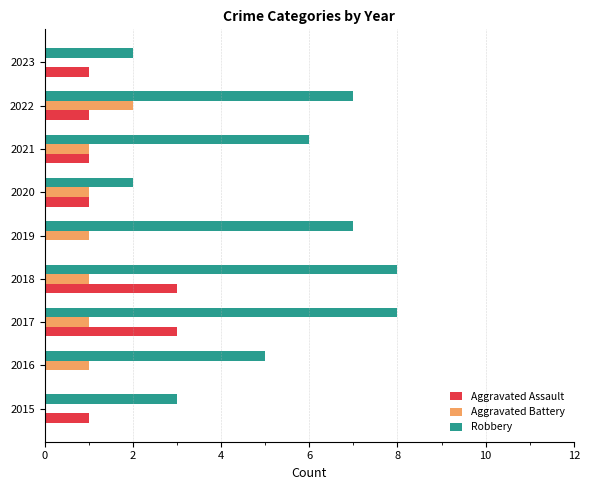

Is it true that Robbery equals 8 at 2017?

True